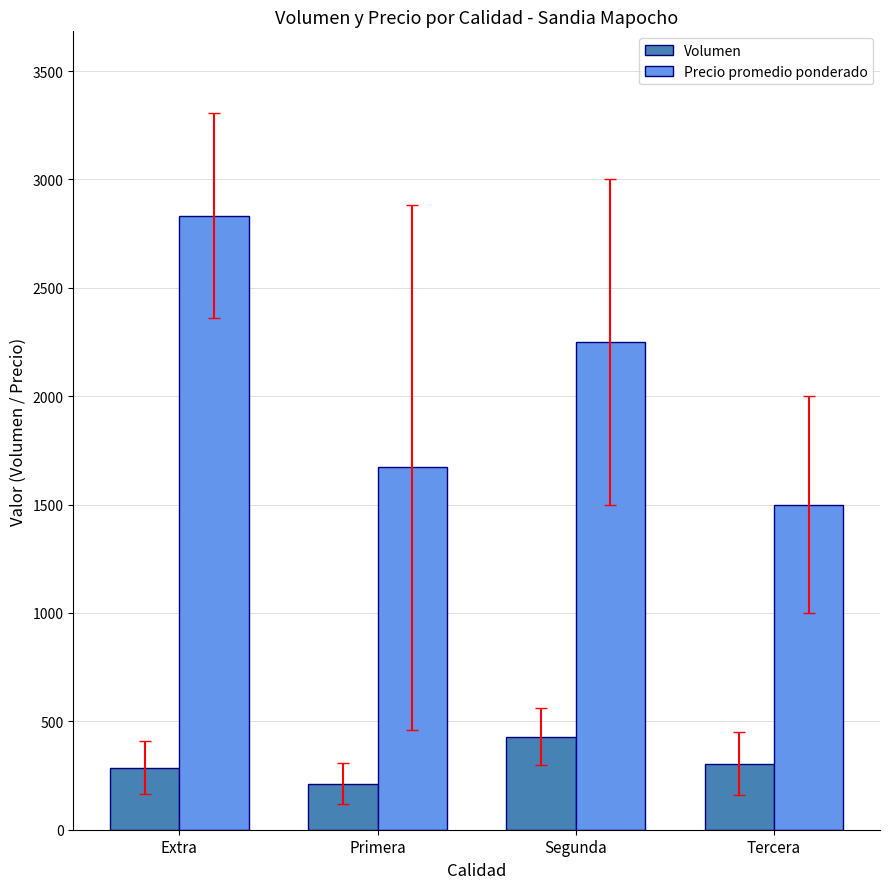

What is the difference between the maximum and second lowest values in the Volumen series?

143.3